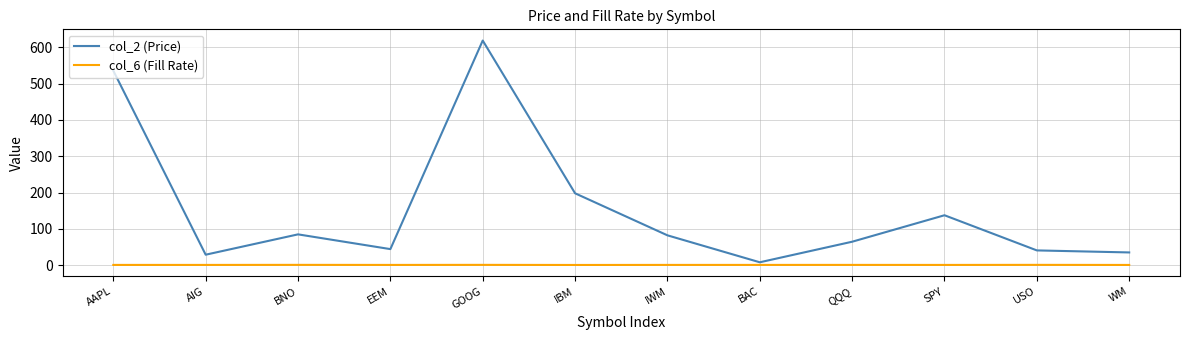

Which series has the largest range (max minus min)?

col_2 (Price)